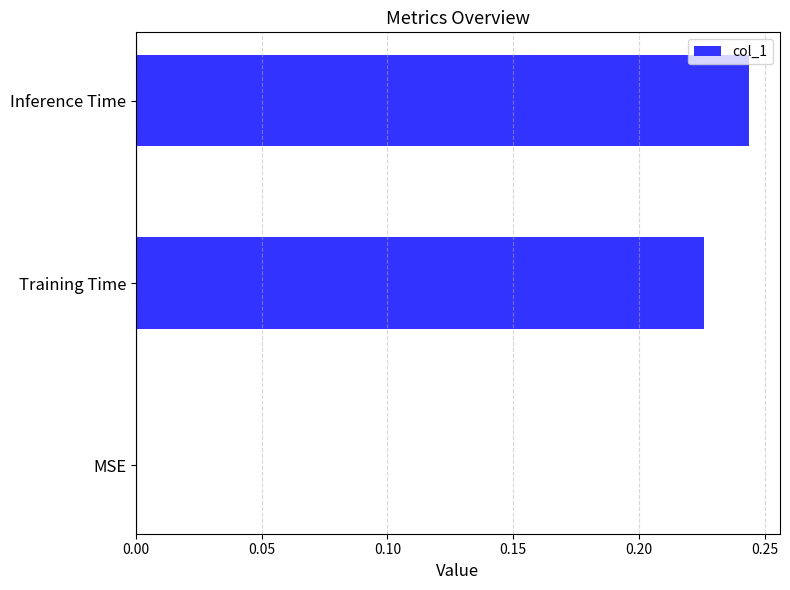

What is the sum of all values?

0.5